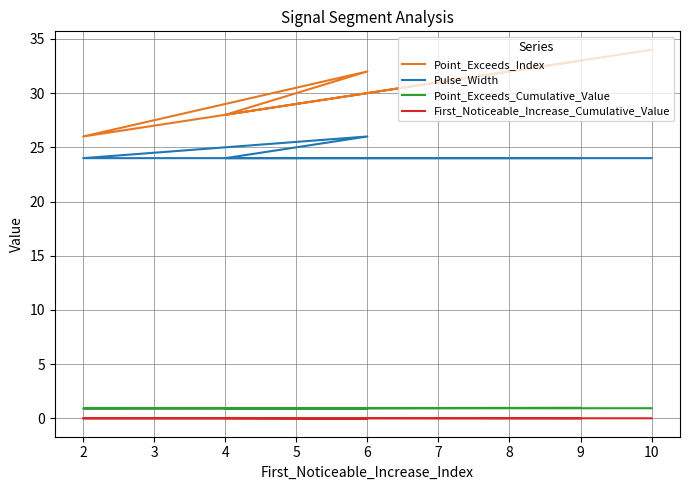

Is it true that Point_Exceeds_Index equals 45.8 at 2?

False